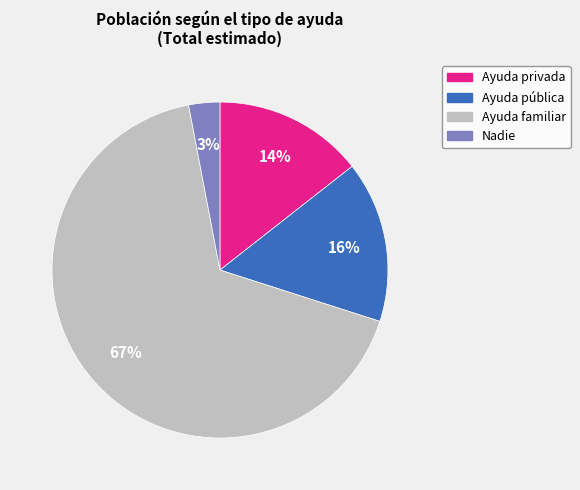

What is the smallest slice in the pie chart?

Nadie